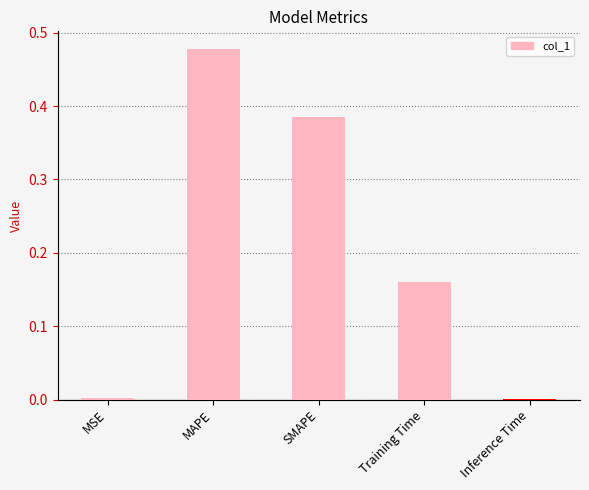

Is it true that the value at MSE is 0.0?

True